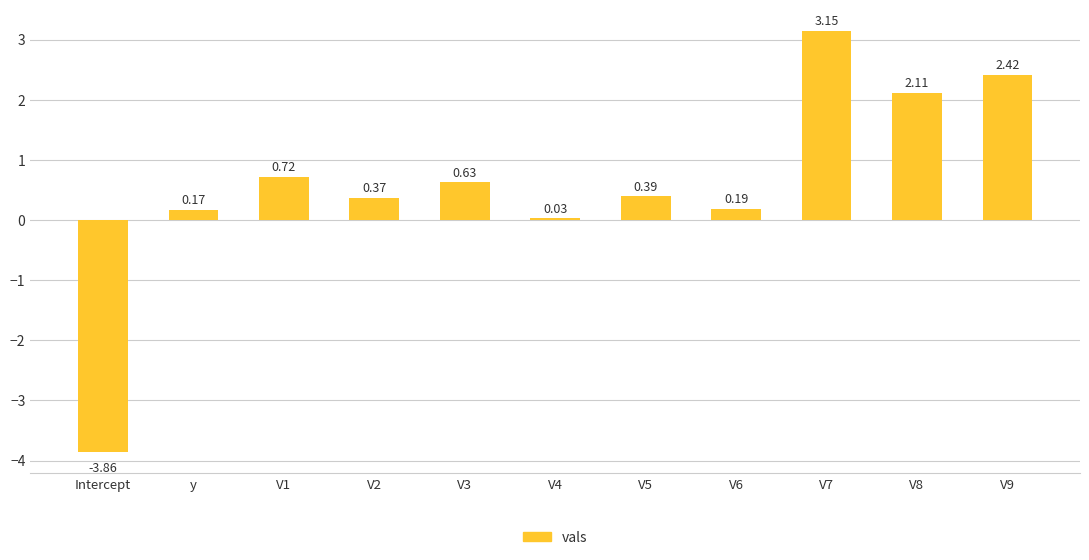

Which has a higher value, V9 or V5?

V9